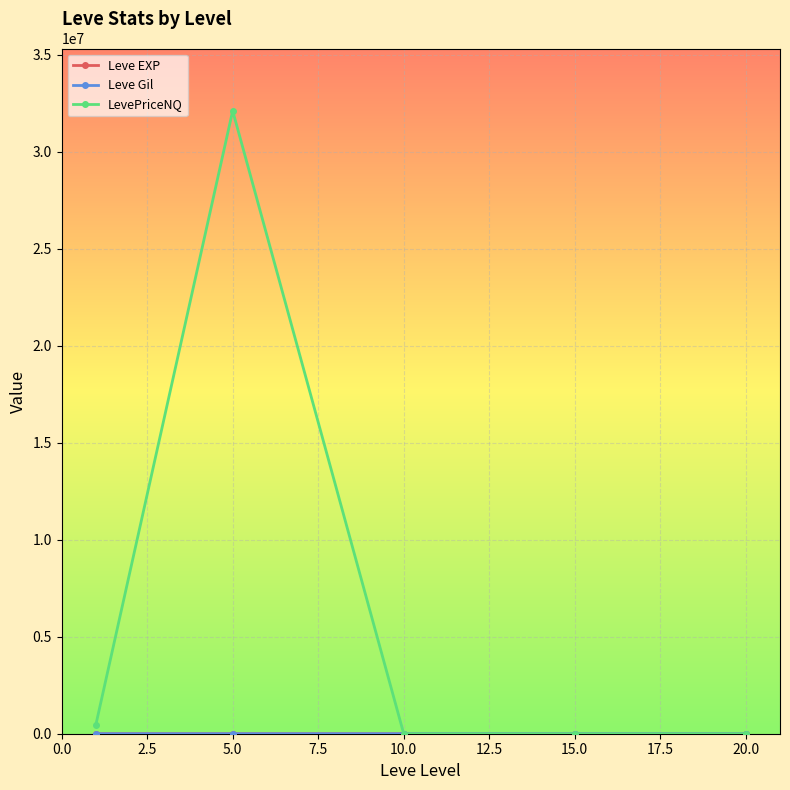

Which series has the largest total across all categories?

LevePriceNQ